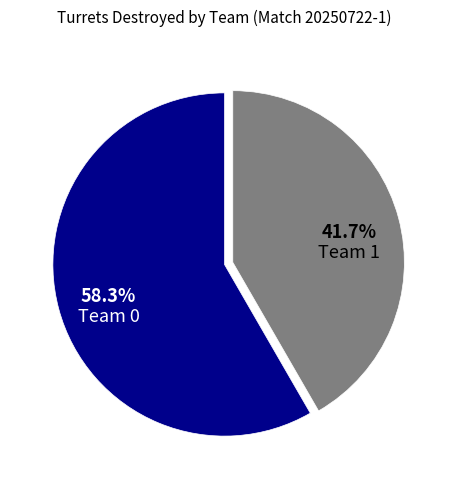

Is it true that Team 1 is 42% of the pie?

True